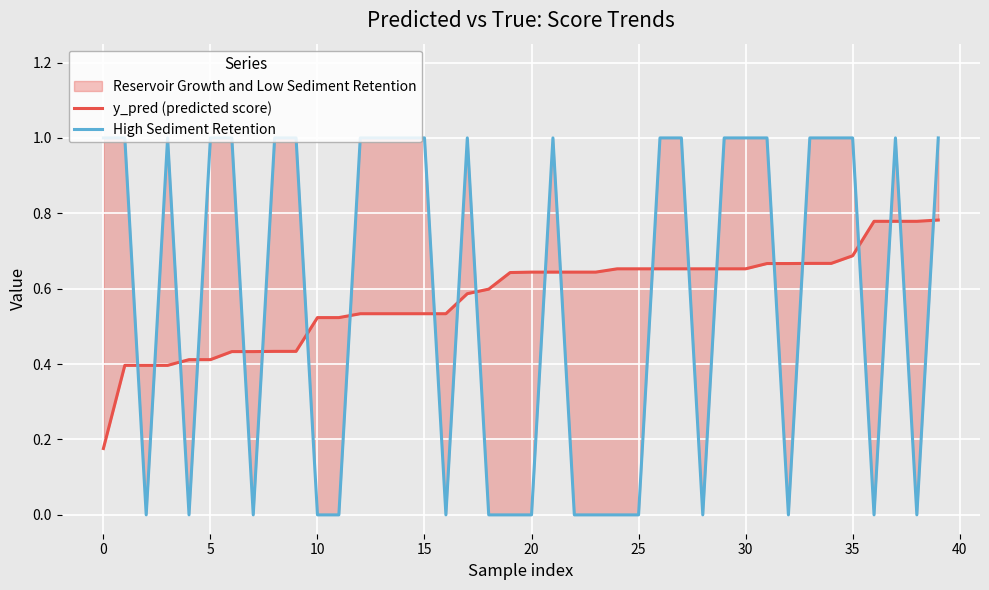

What is the total value across all series at 27?

1.7